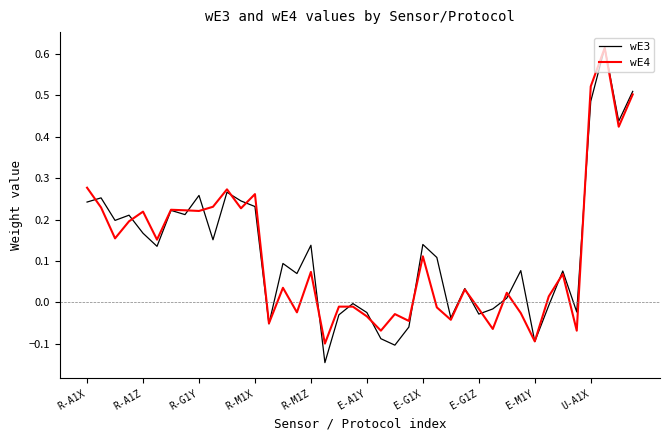

Where does the wE3 series first go above 0?

R-A1X